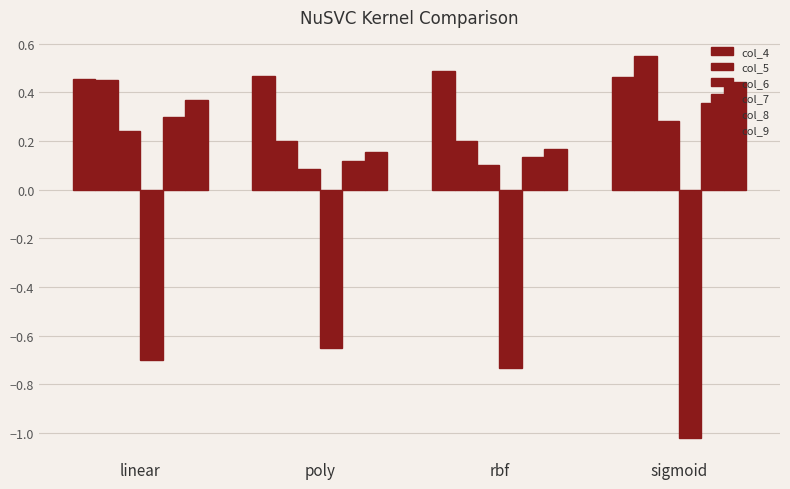

What is the difference between the col_8 values at rbf and linear?

0.2